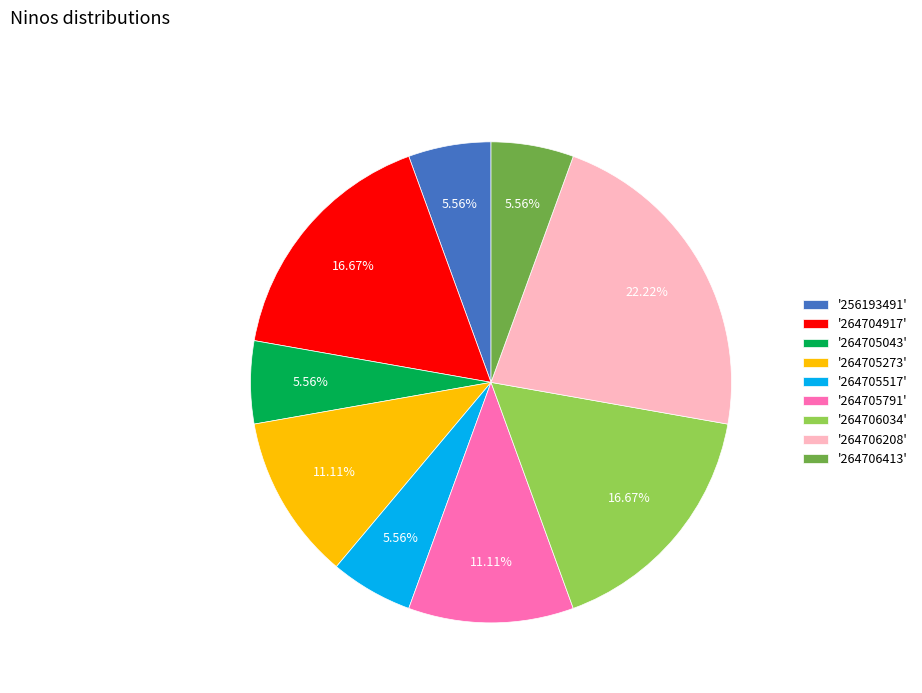

Which slice is the largest?

'264706208'